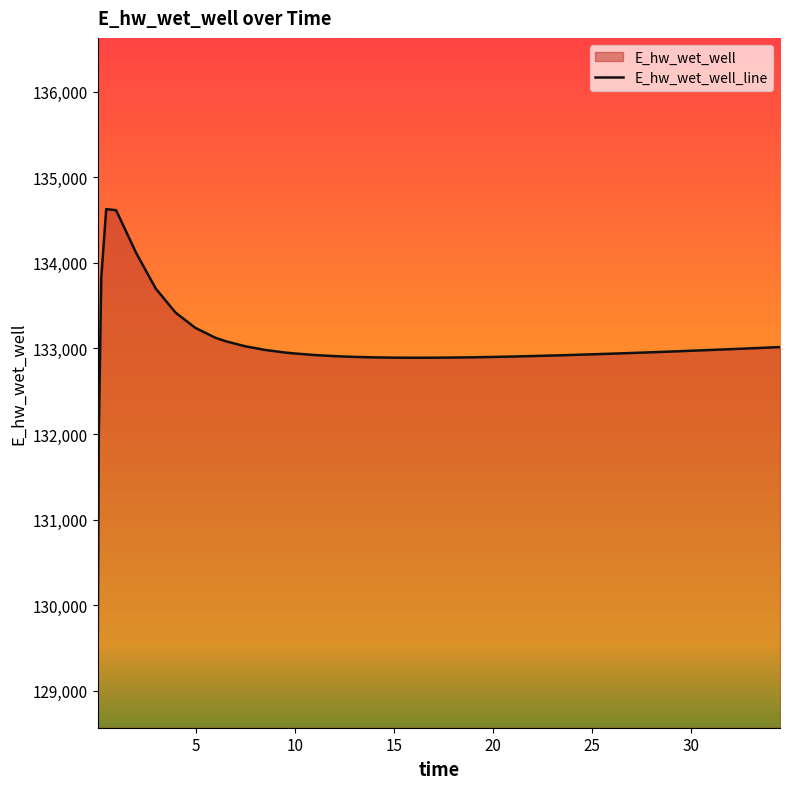

Reading left to right, transcribe all the data shown in this chart.

0.03125=129070.3	0.09375=131970.0	0.21875=133826.1	0.46875=134628.1	0.96875=134615.4	1.96875=134121.0	2.96875=133699.9	3.96875=133419.2	4.96875=133240.9	5.96875=133126.6	6.46875=133086.8	7.46875=133026.6	8.46875=132984.0	9.46875=132953.6	9.96875=132942.1	10.96875=132924.0	11.96875=132911.0	12.96875=132902.1	13.96875=132896.3	14.96875=132893.1	15.96875=132891.9	16.96875=132892.4	17.96875=132894.2	18.96875=132897.2	19.96875=132901.2	20.96875=132906.0	21.96875=132911.6	22.96875=132917.8	23.96875=132924.5	24.96875=132931.8	25.96875=132939.4	26.96875=132947.5	27.96875=132955.9	28.96875=132964.6	29.96875=132973.5	30.96875=132982.7	31.96875=132992.2	32.96875=133001.8	33.96875=133011.6	34.46875=133016.6